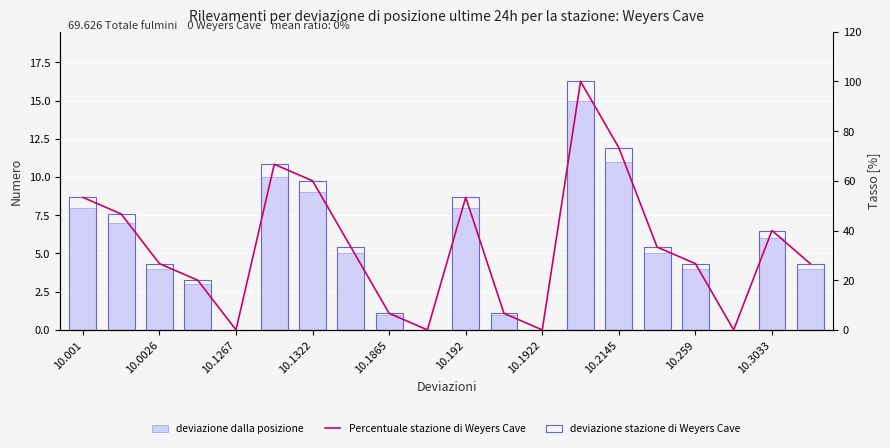

What is the difference between the second highest and minimum values in the Percentuale stazione di Weyers Cave series?

73.3